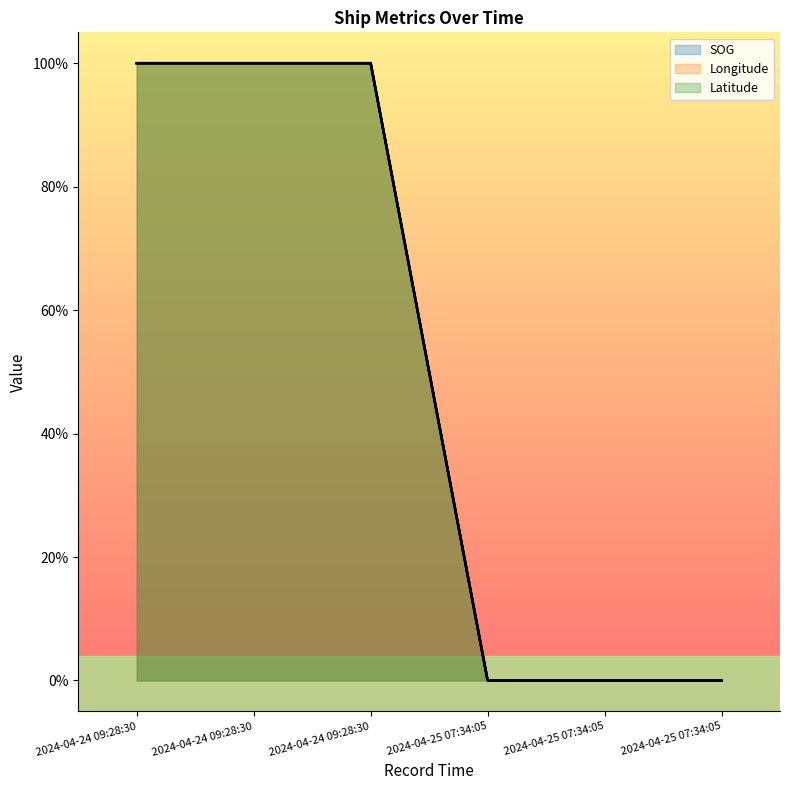

Is the value of SOG at 2024-04-25 07:34:05 greater than the value of Latitude at 2024-04-24 09:28:30?

No